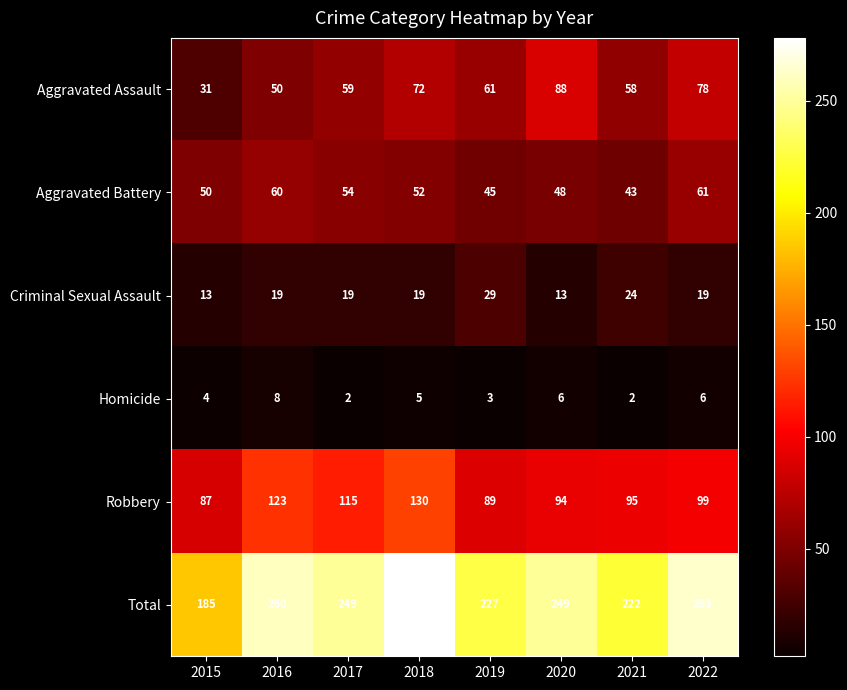

Which label corresponds to the largest value in the chart?

2018